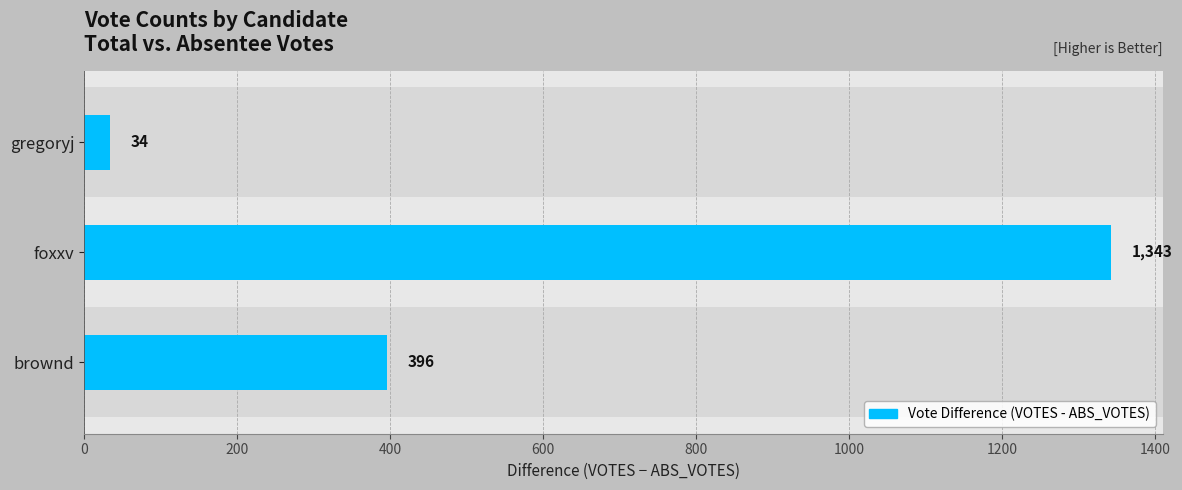

Approximately how many times larger is the value at brownd compared to foxxv?

0.3